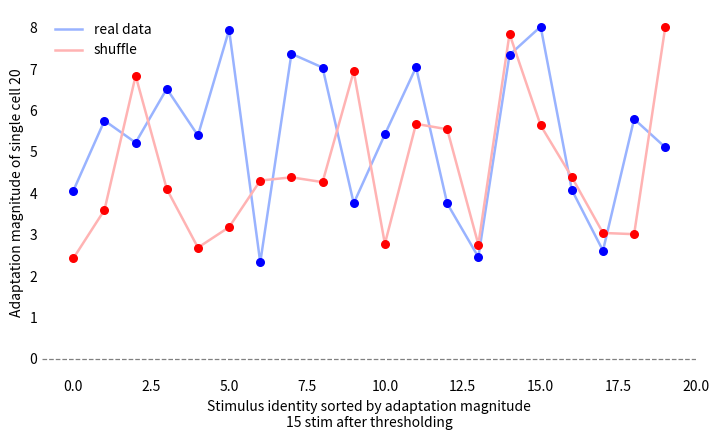

How many intersections are there between real data and shuffle?

11